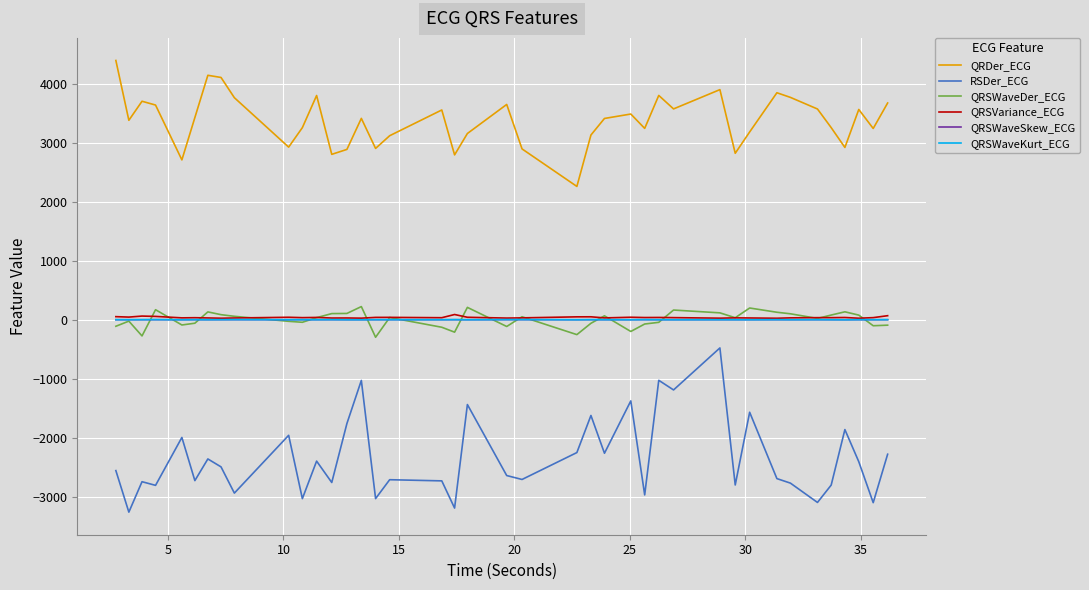

What is the greatest value displayed?

4403.1